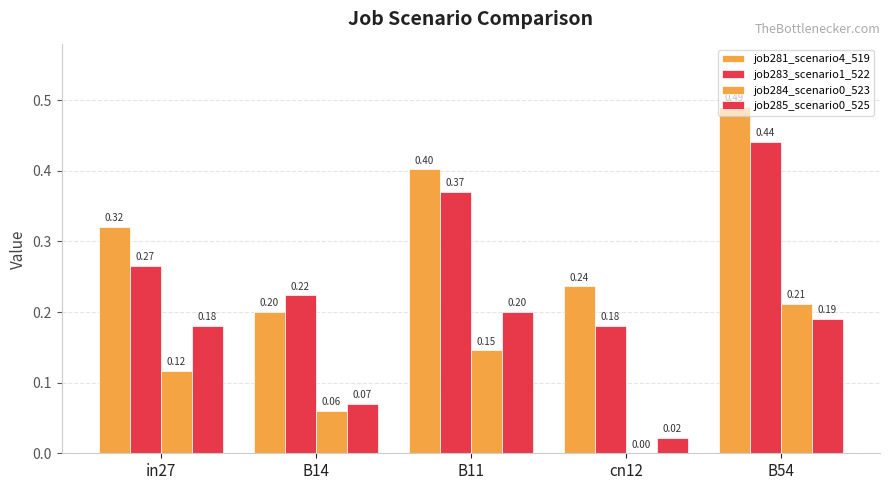

What is the value of the job281_scenario4_519 bar at the 4th from the left?

0.2